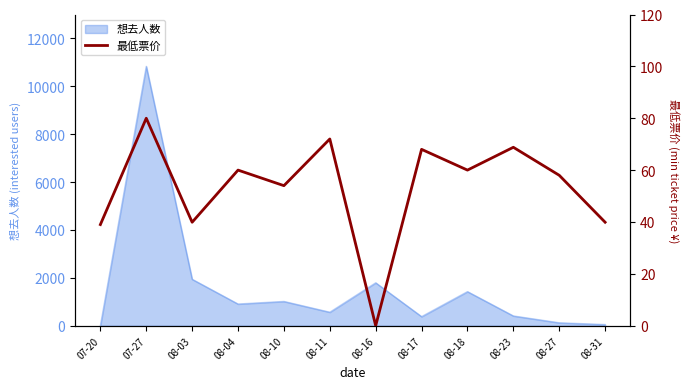

List the labels in order of value, smallest first.

08-16, 07-20, 08-03, 08-31, 08-10, 08-27, 08-04, 08-18, 08-17, 08-23, 08-11, 07-27